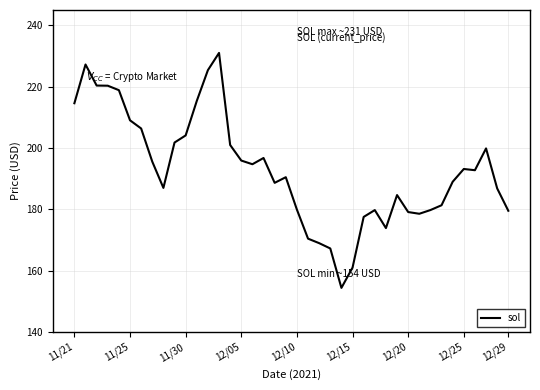

What is the difference between the second highest and second lowest values?

66.3